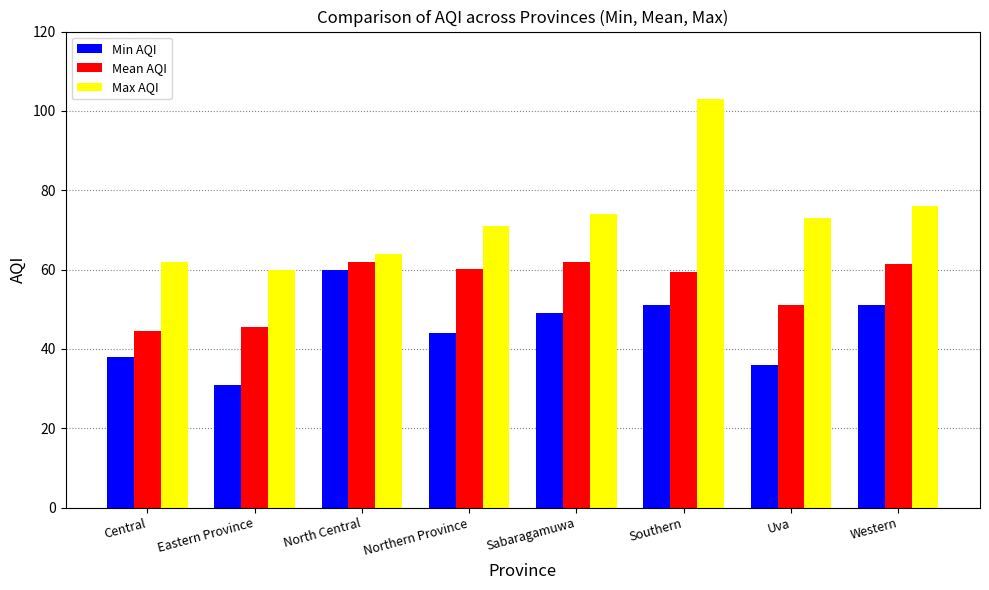

What is the value of the Min AQI bar at the 5th from the left?

49.0